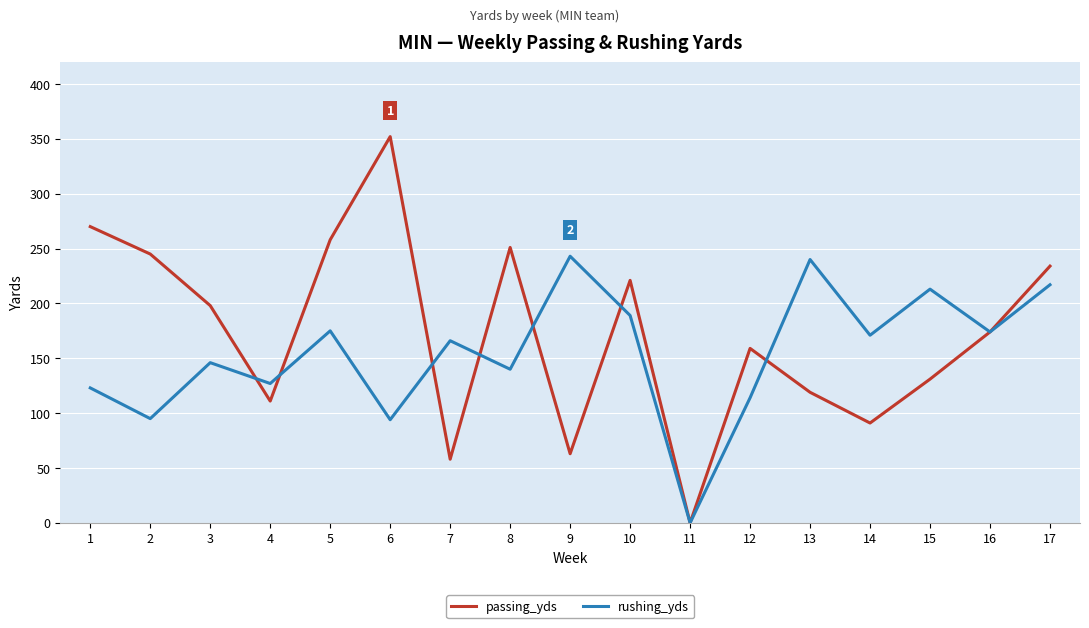

Is it true that passing_yds equals 234 at 17?

True